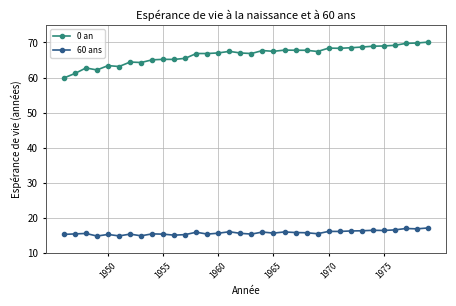

True or false: 60 ans has more than 0 points higher than both neighbors.

True